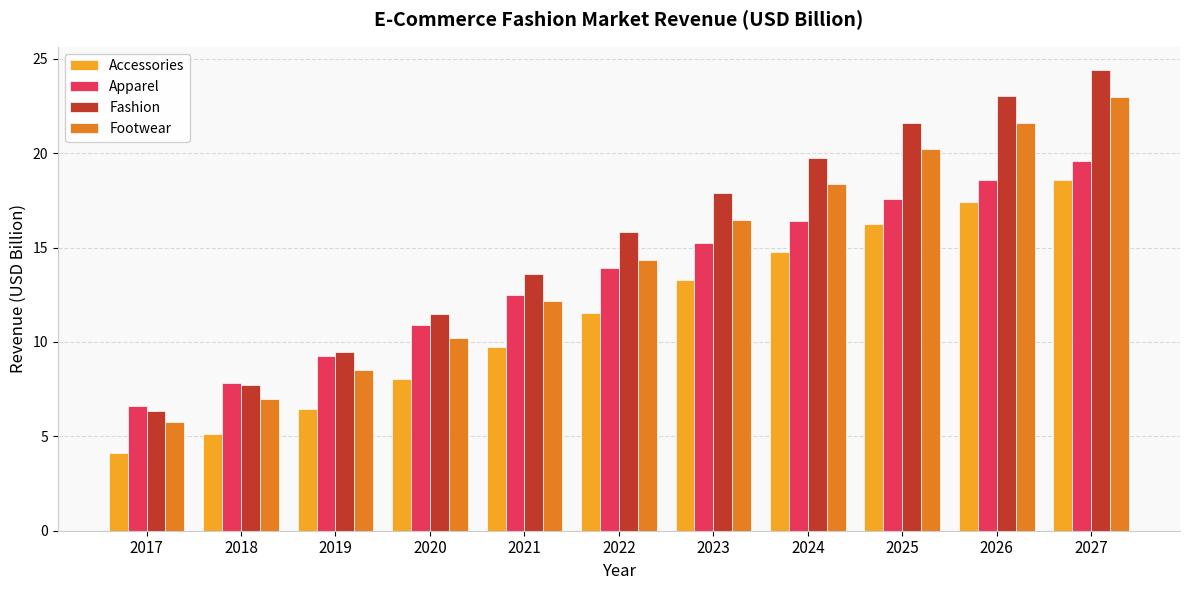

What is the difference between the Footwear values at 2018 and 2024?

11.4